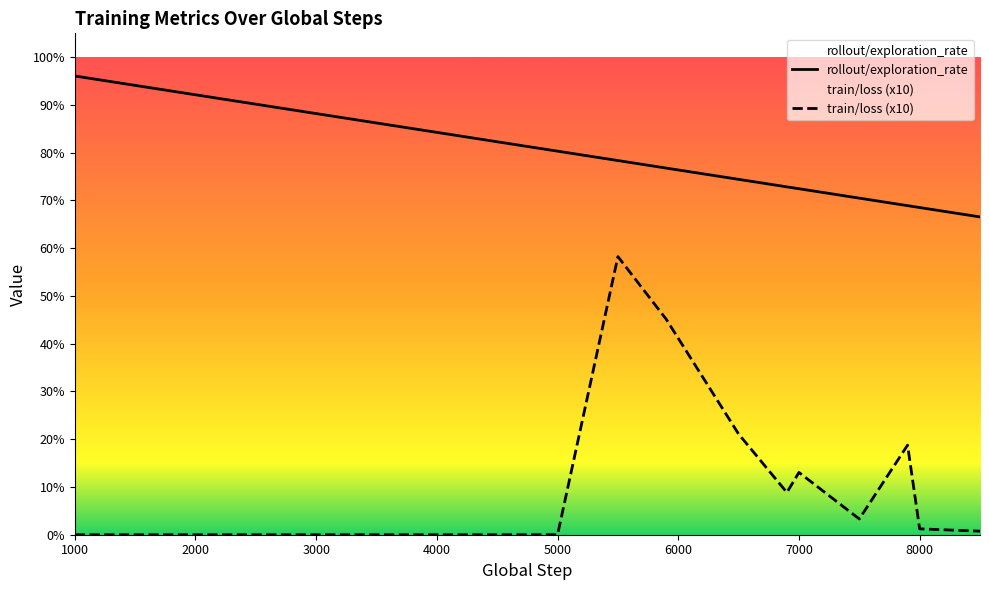

The rollout/exploration_rate series shows 1.5 at 2000. True or false?

False